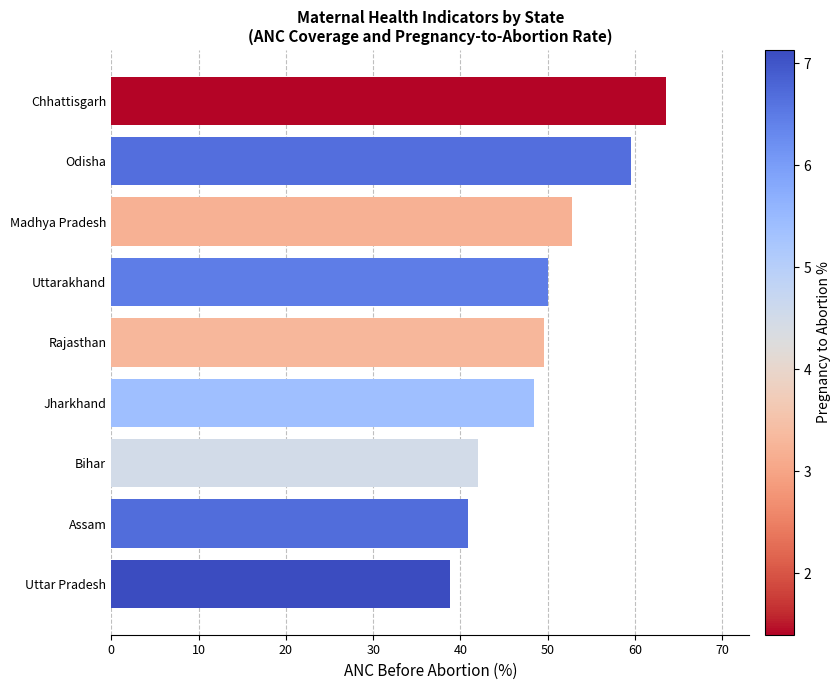

Read the value at Odisha.

59.5